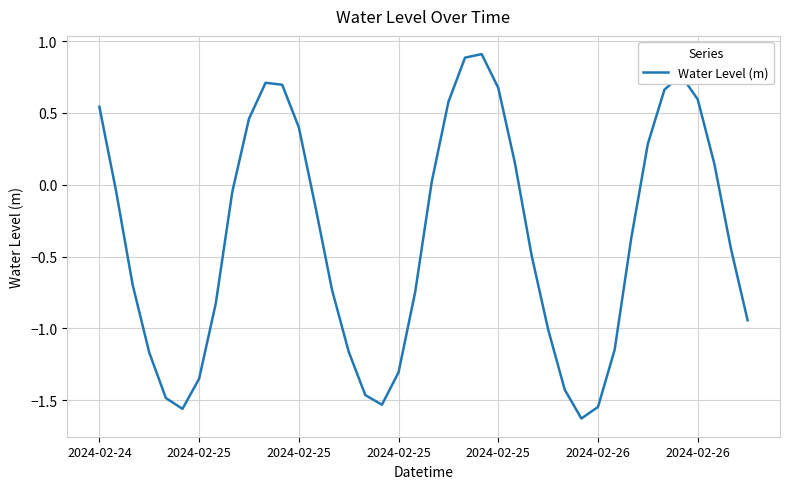

What is the greatest value displayed?

0.9